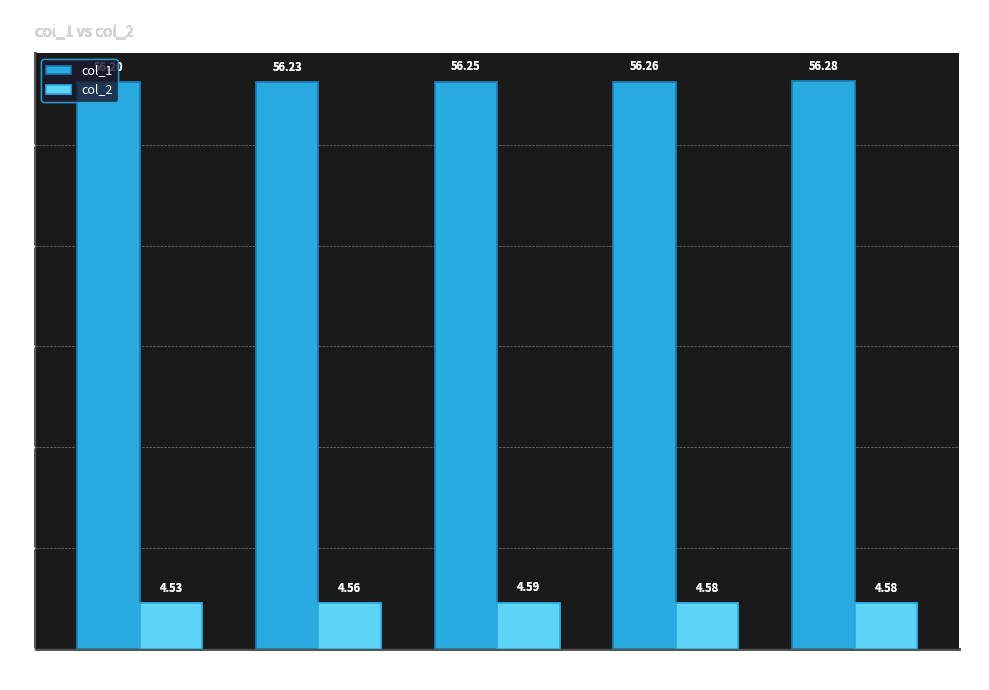

At which category is the sum across all series the highest?

FK8 3UA